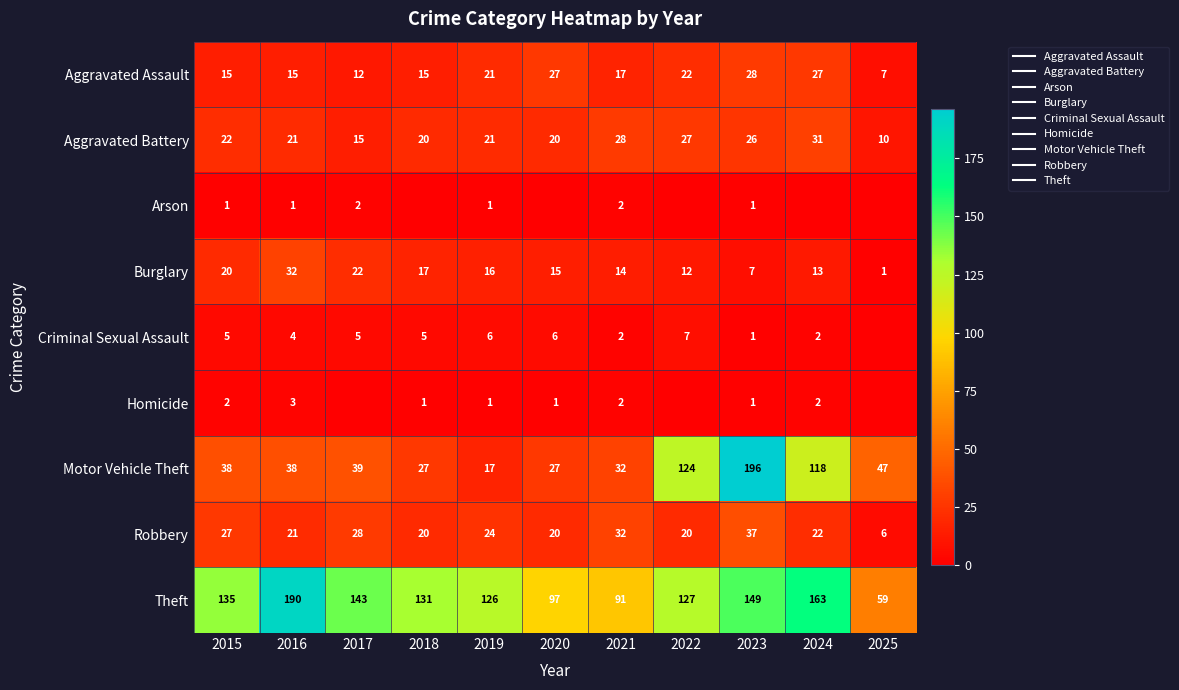

How many data points in Robbery are above 22?

5